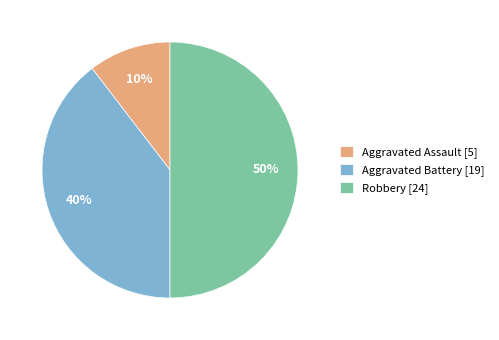

How many slices are in this pie chart?

3